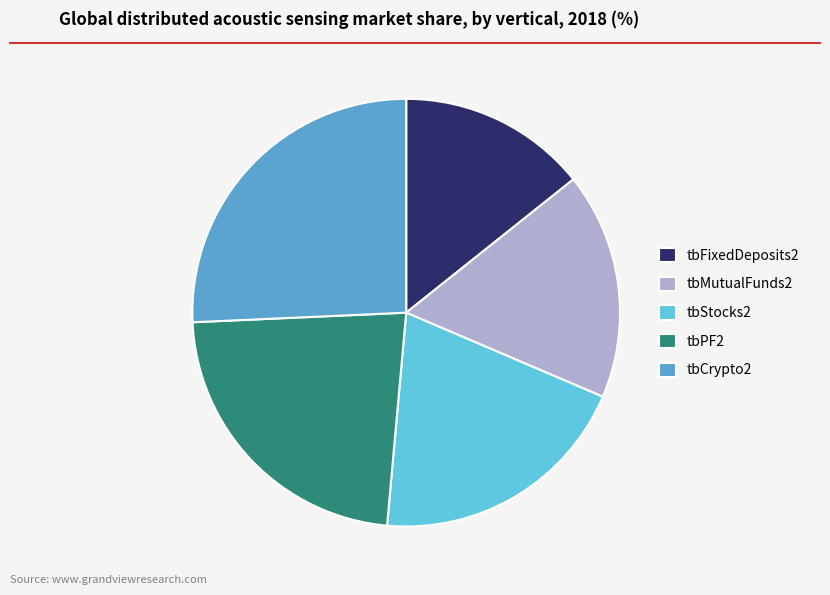

To the nearest percent, what portion does tbCrypto2 represent?

26%